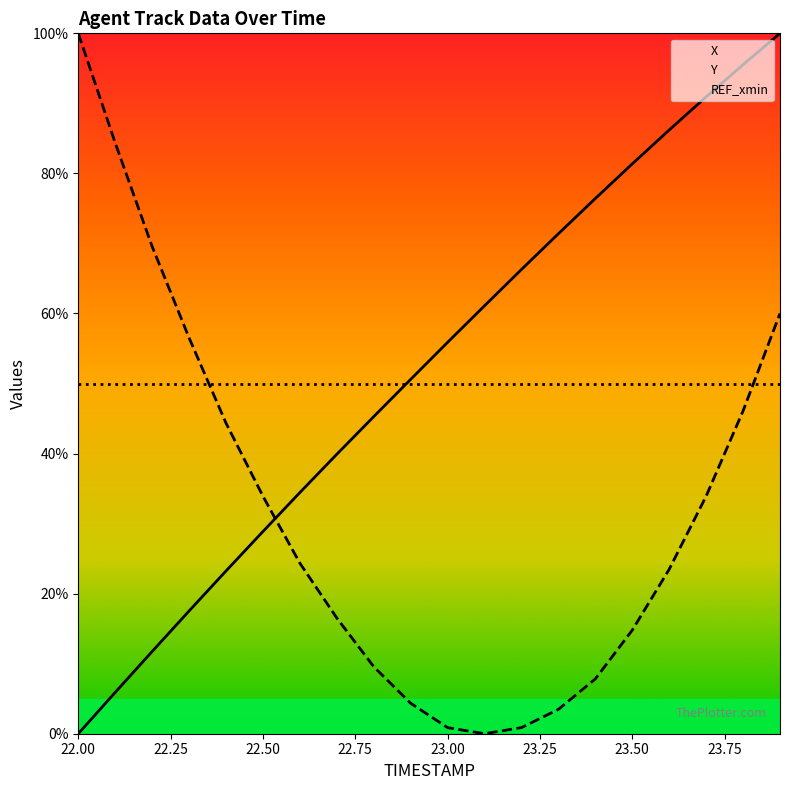

True or false: REF_xmin has a value of 50.0 at 23.50.

True